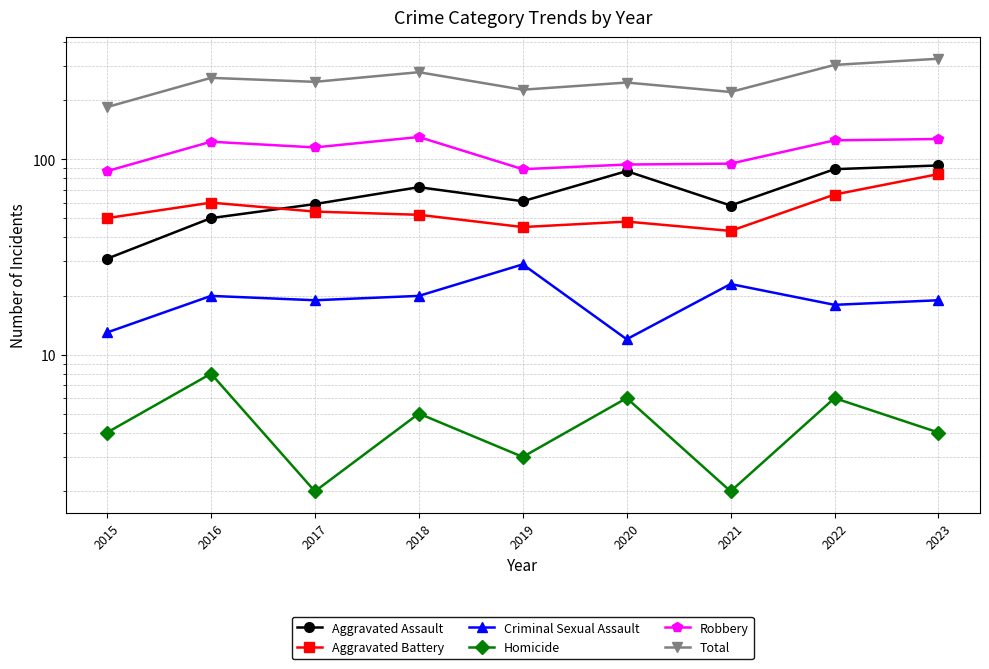

Is it true that Homicide equals 9 at 2018?

False